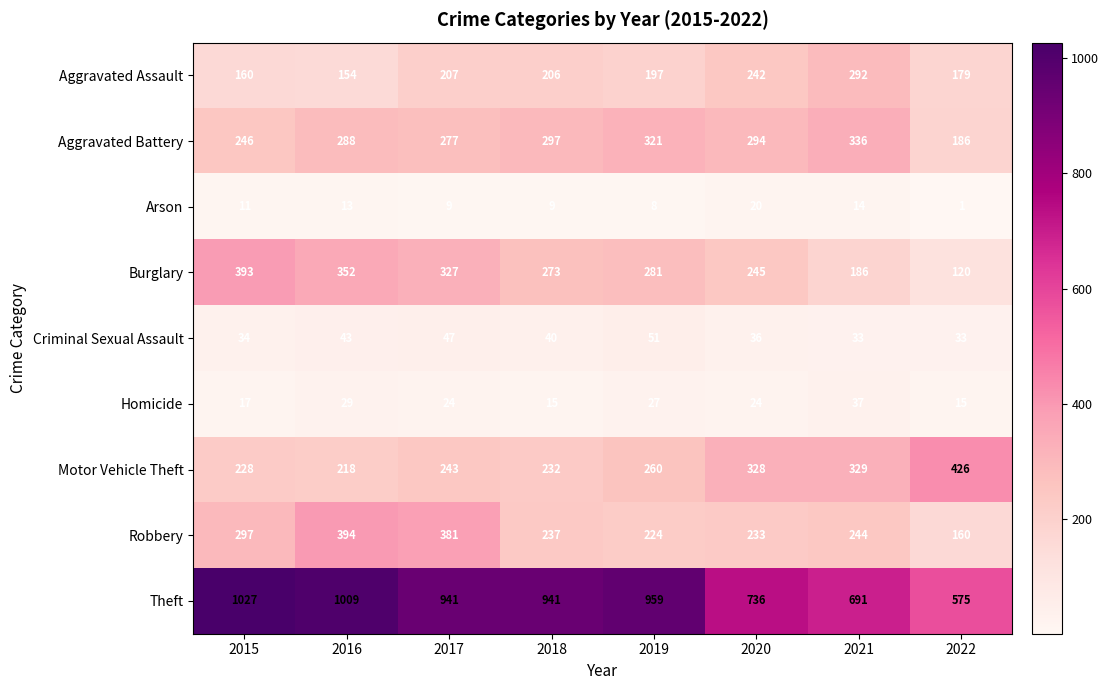

Which series has the largest range (max minus min)?

Theft